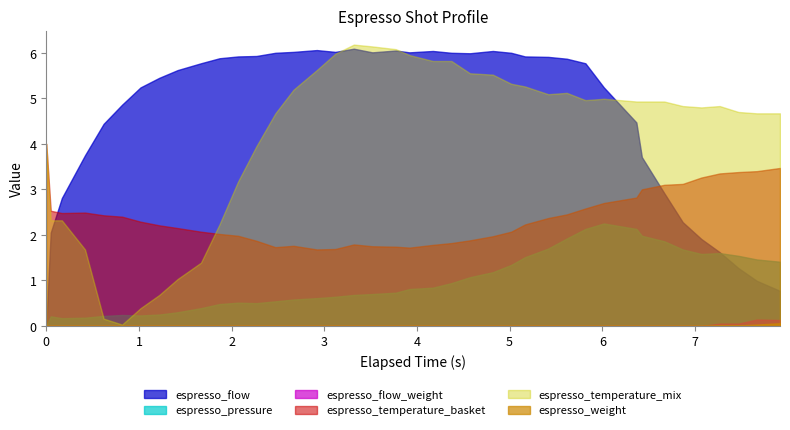

Does the chart have visible grid lines?

No